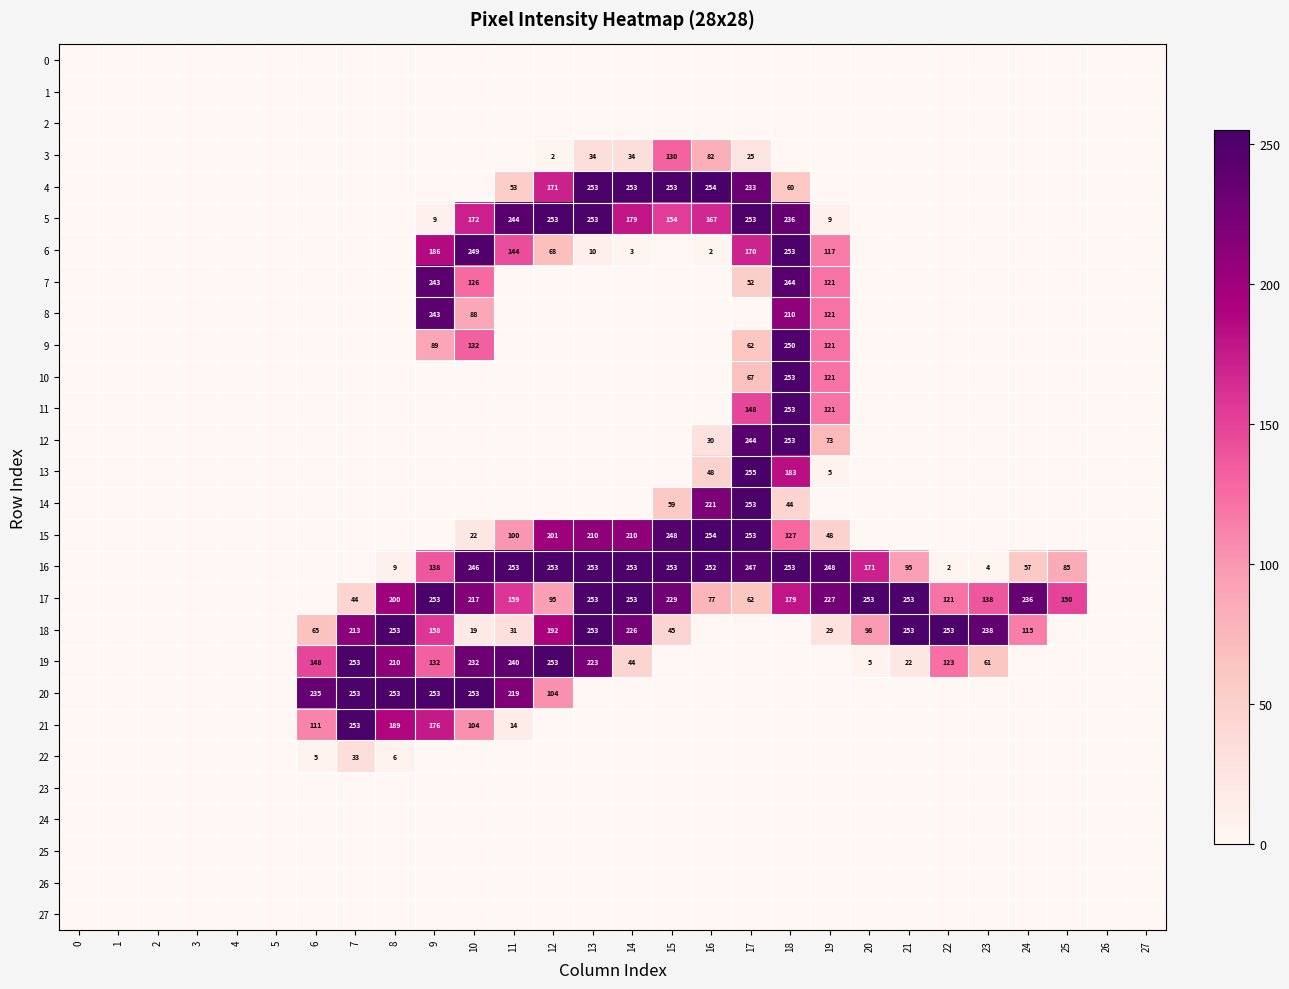

How many categories are shown in the chart?

28